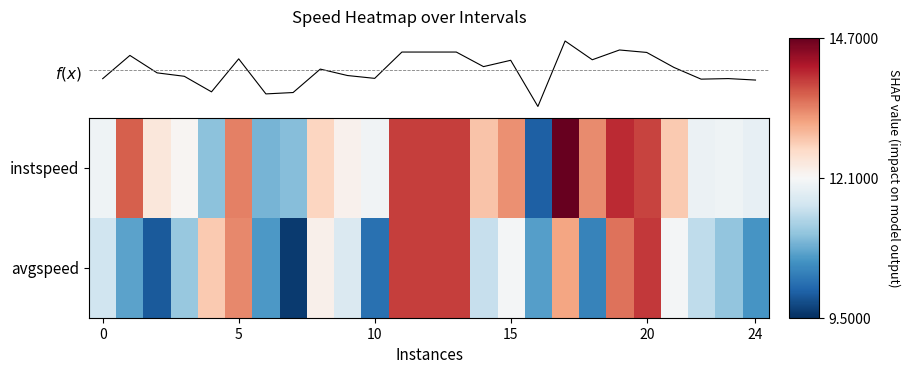

At how many categories does at least one series exceed 11?

22